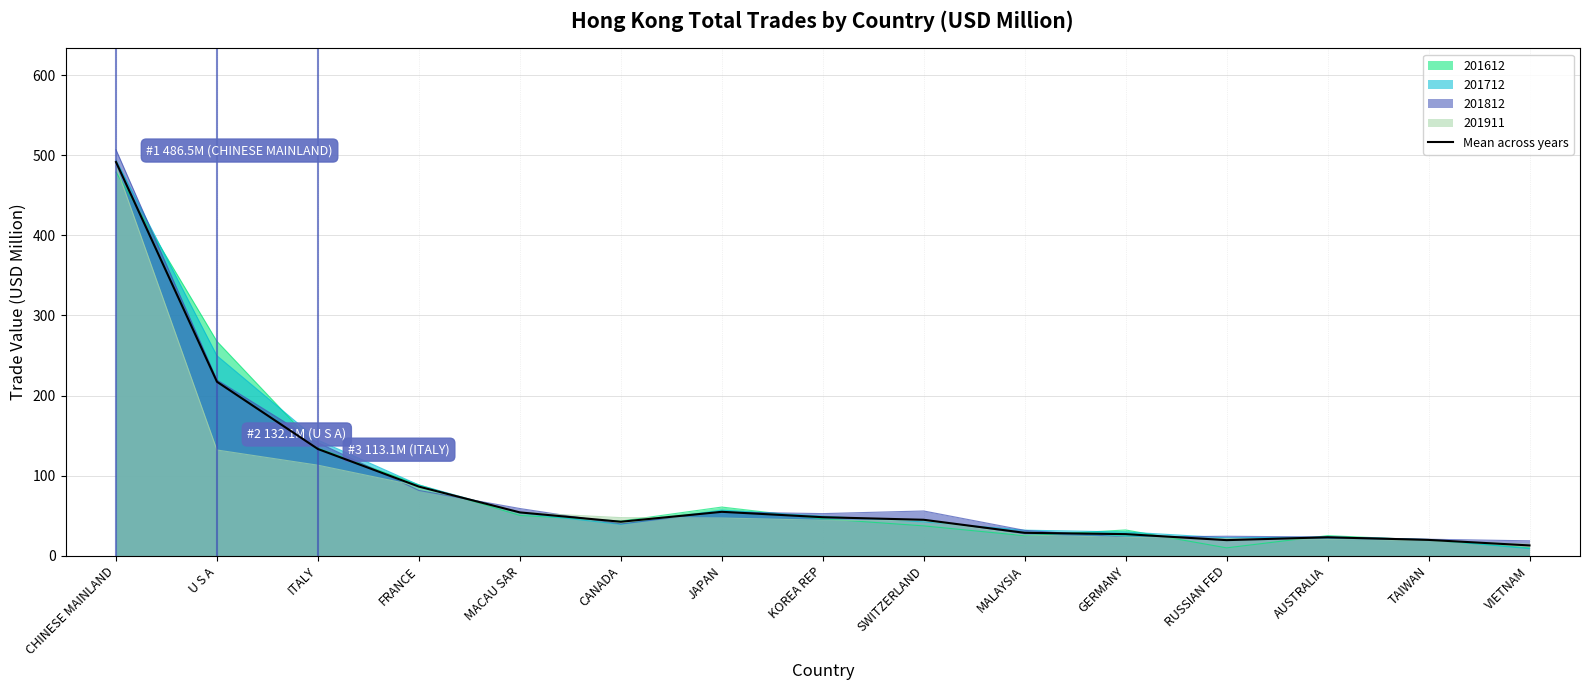

Does the chart have visible grid lines?

Yes